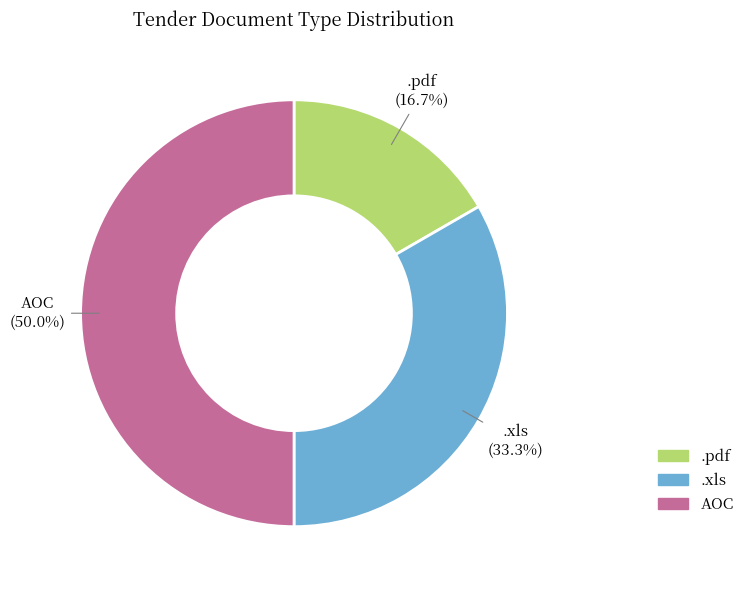

Do AOC and .pdf together represent more than half of the pie?

Yes